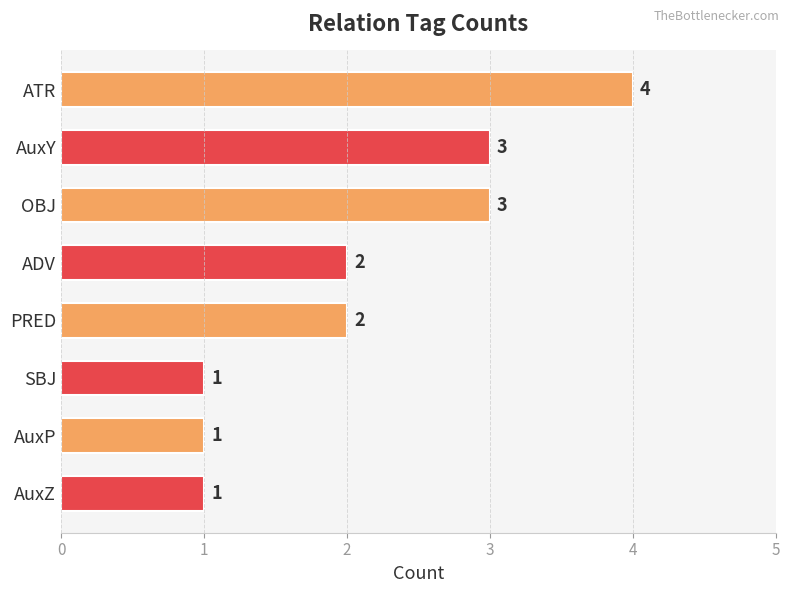

Reading bottom to top, extract all data points from this chart.

AuxZ=1	AuxP=1	SBJ=1	PRED=2	ADV=2	OBJ=3	AuxY=3	ATR=4